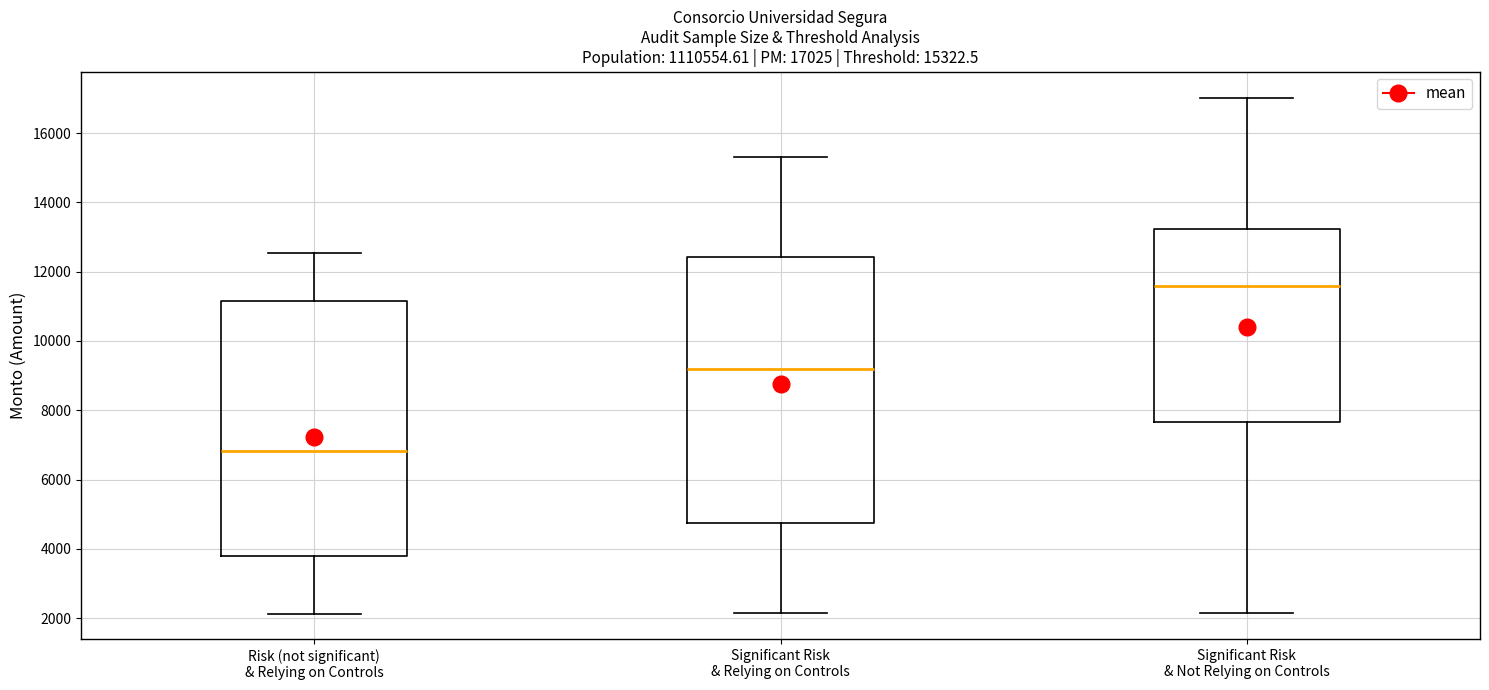

Which box's median line is the lowest?

Risk (not significant) & Relying on Controls